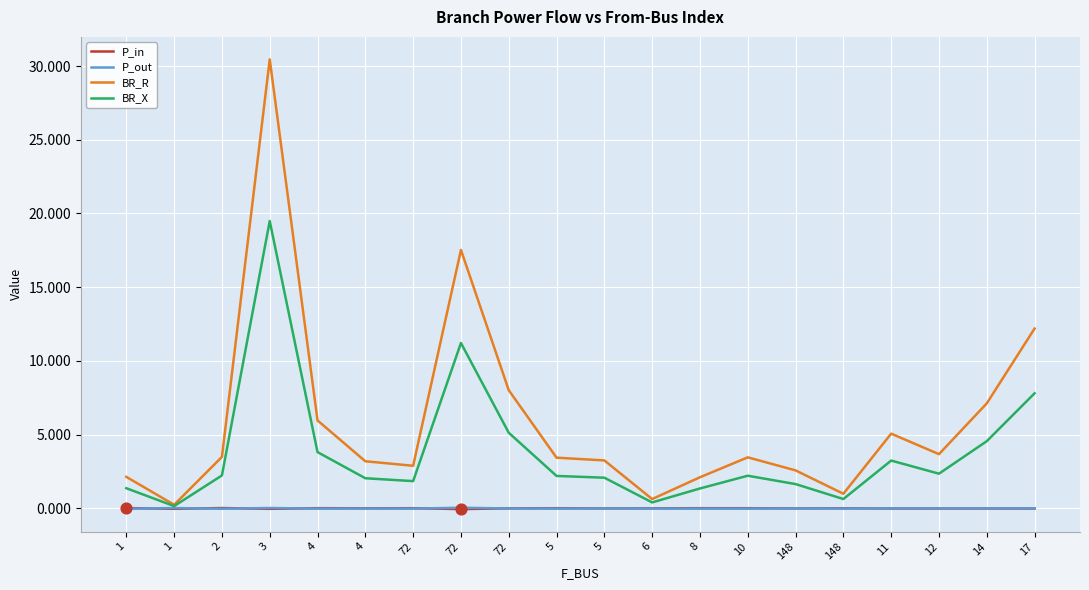

Is the value of P_out at 5 greater than the value of P_in at 3?

Yes